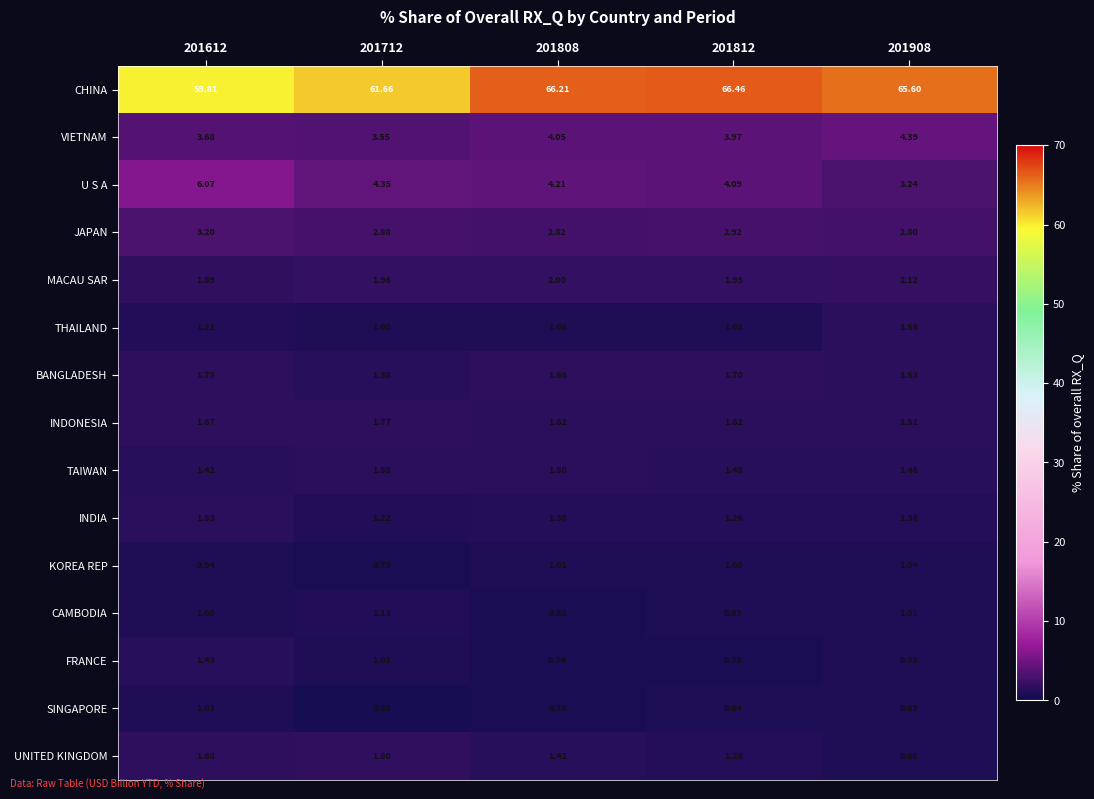

Is the value of FRANCE at 201808 greater than the value of TAIWAN at 201808?

No